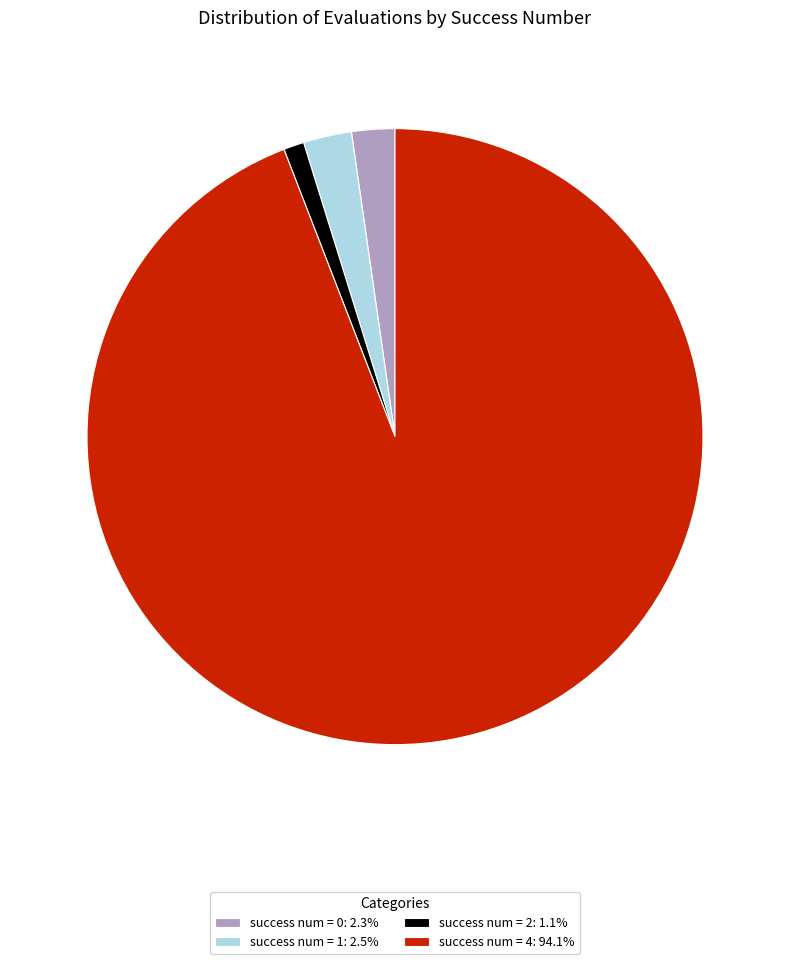

Do success num = 2: 1.1% and success num = 4: 94.1% together represent more than half of the pie?

Yes